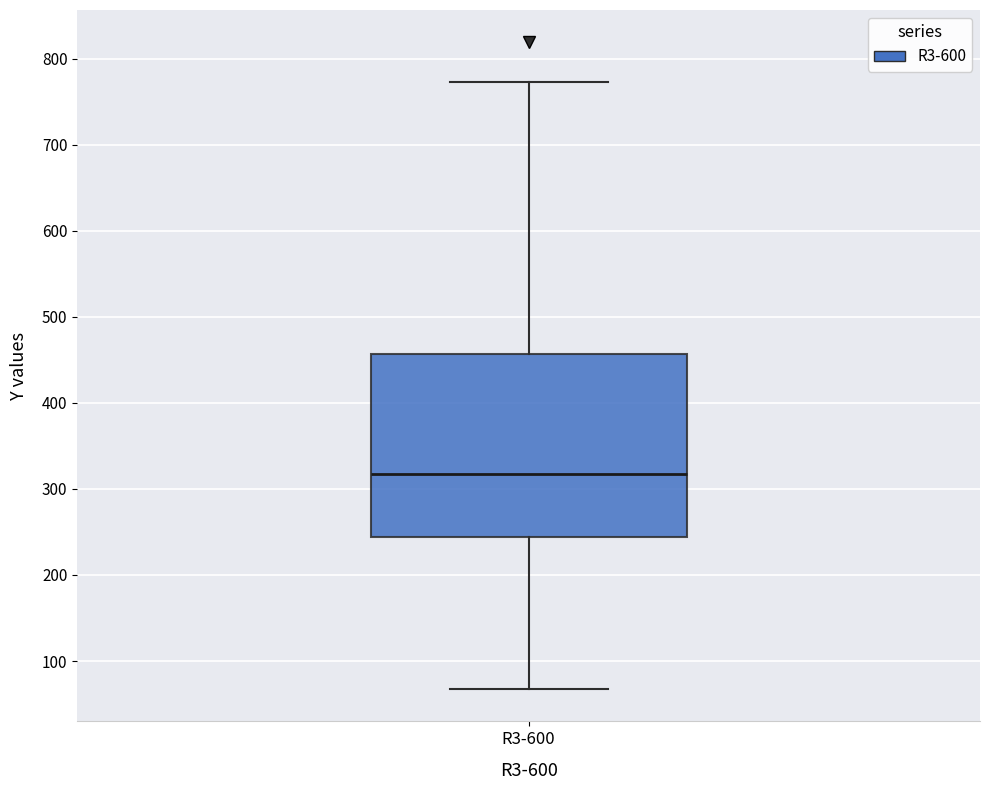

Transcribe this box plot: give where the median line is, the range the box spans, and where the two whiskers end, as read against the y-axis. The values are not printed on the chart, so give them approximately, as read against the axis.

median 320, box 240 to 460, whiskers 70 to 770